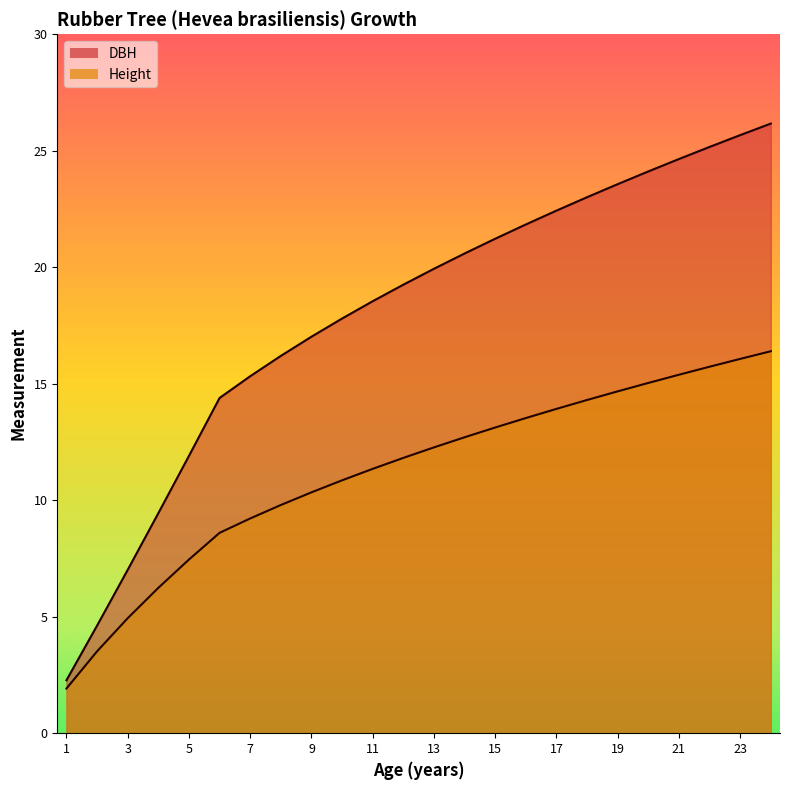

What is the sum of all DBH values?

432.1